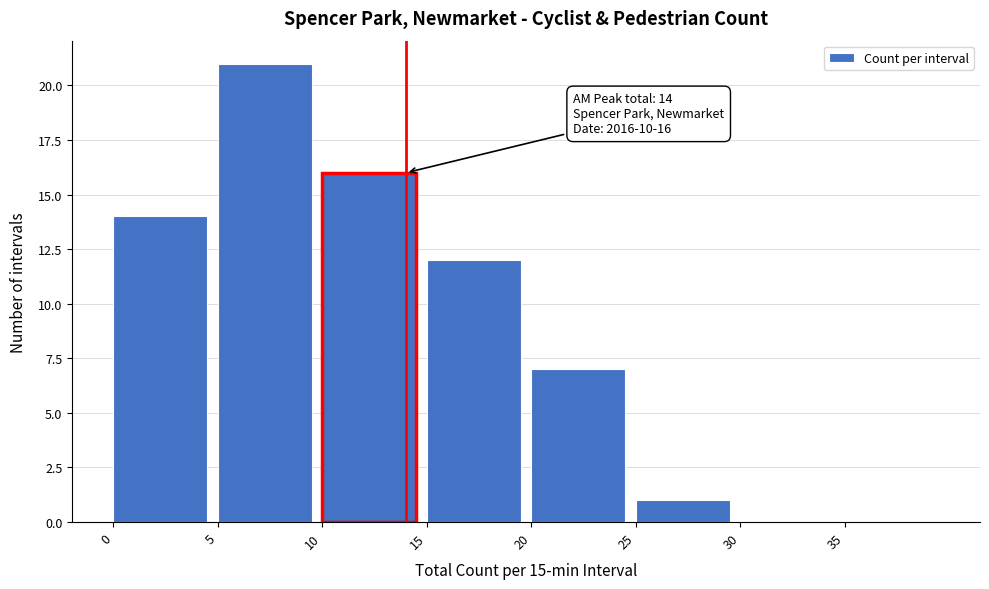

Over which range of the x-axis is the bar tallest?

5 to 10